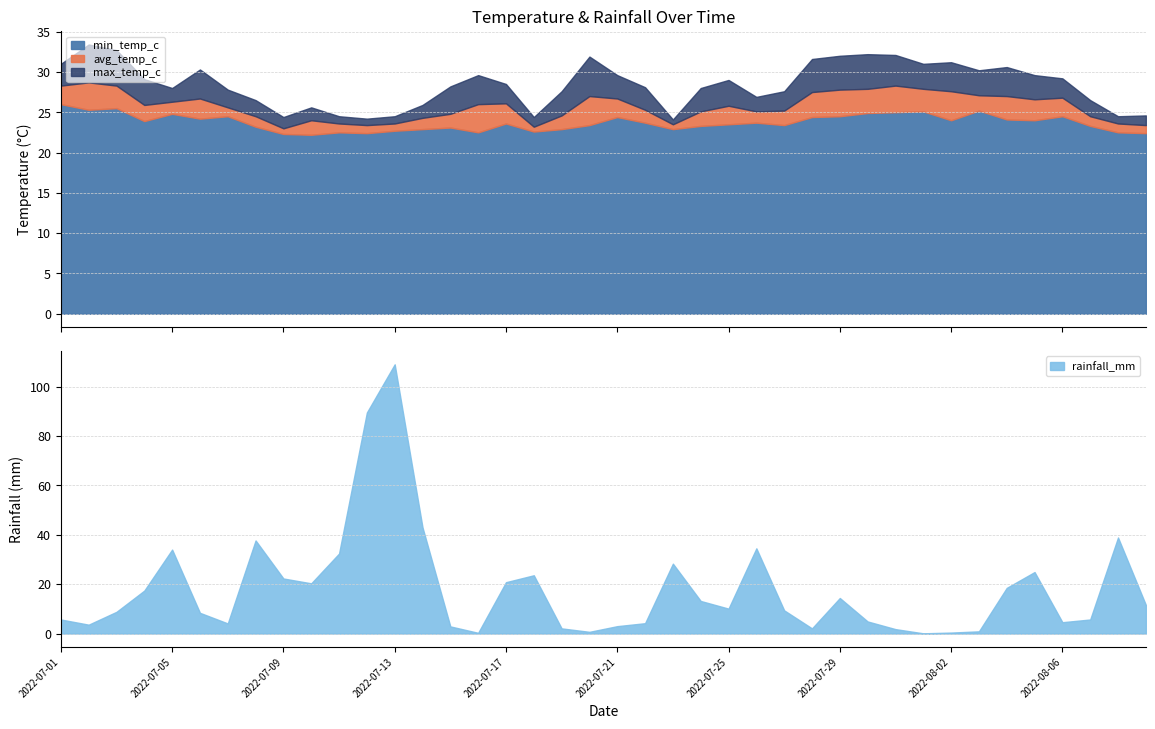

Is it true that min_temp_c equals 33.2 at 2022-07-18?

False